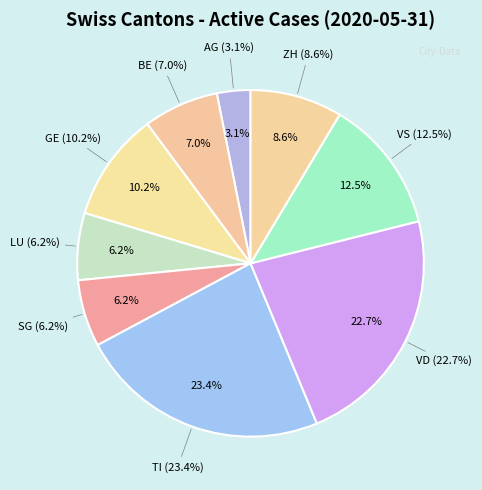

What is the total percentage of VD and GE?

32.8%